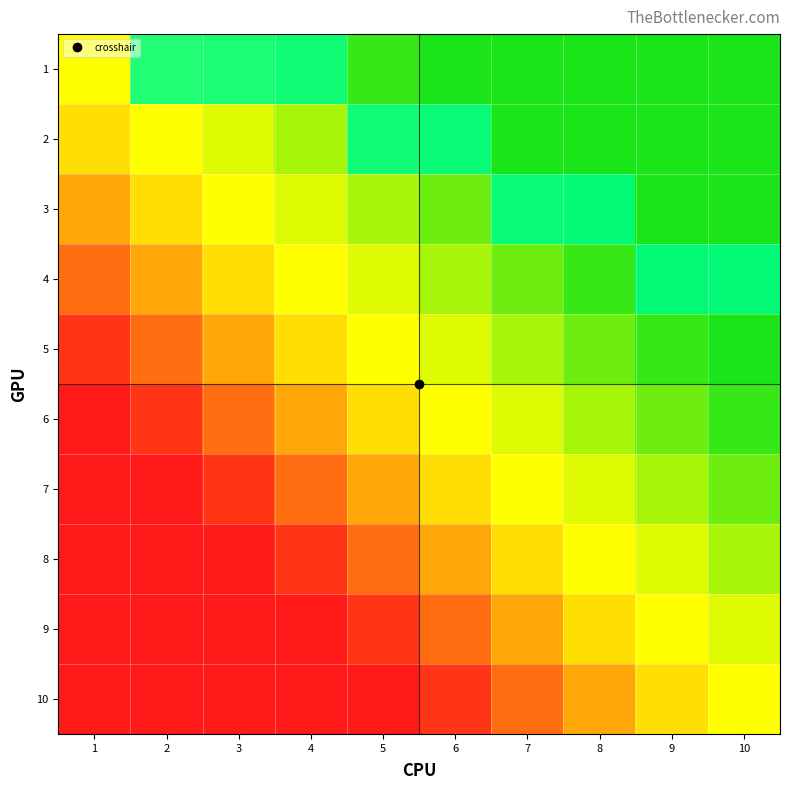

Rank the categories by 4 value from lowest to highest.

1, 2, 3, 4, 5, 6, 7, 8, 9, 10